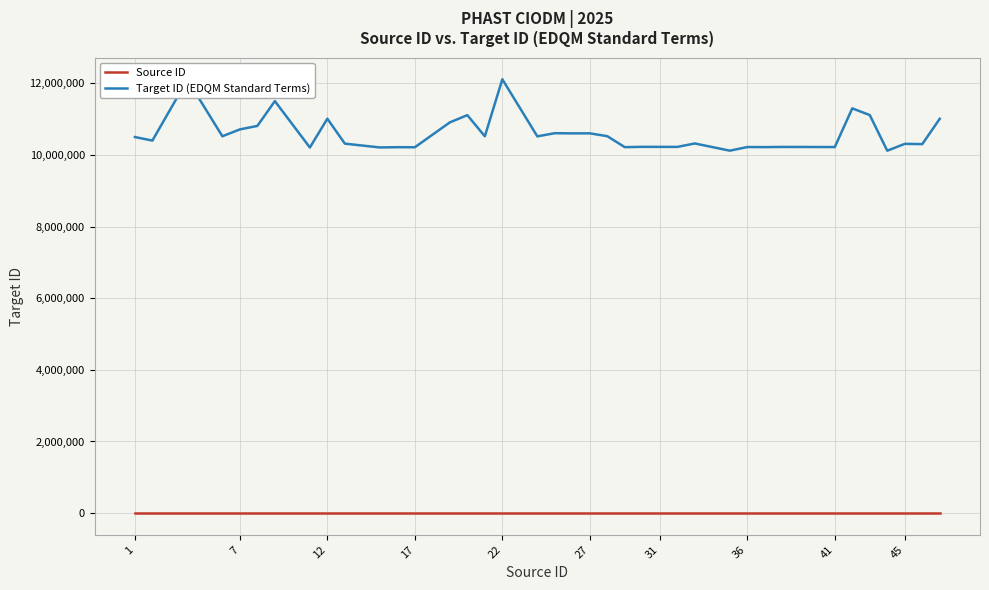

Which series has the largest range (max minus min)?

Target ID (EDQM Standard Terms)